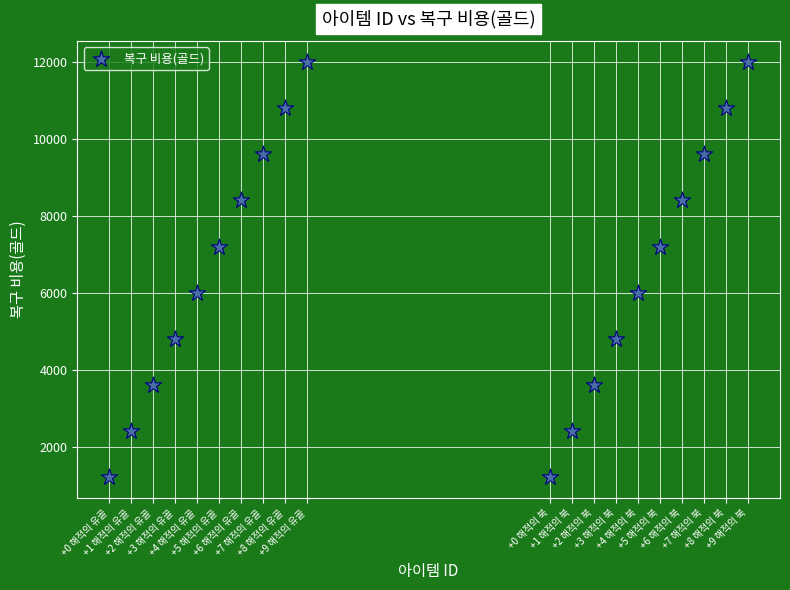

What is the range of X values (max minus min)?

29